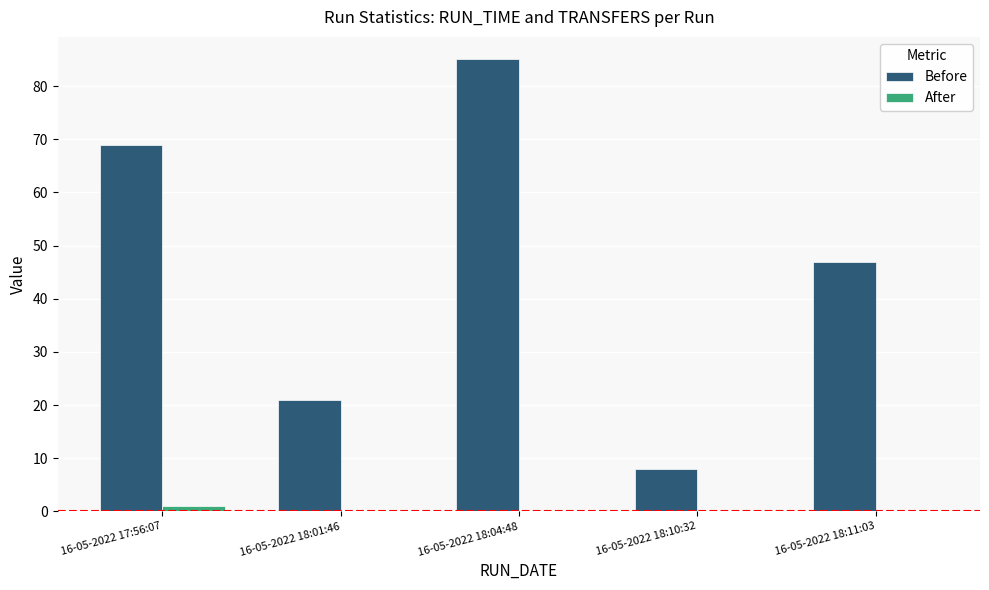

Which series changed the most between 16-05-2022 17:56:07 and 16-05-2022 18:11:03?

Before